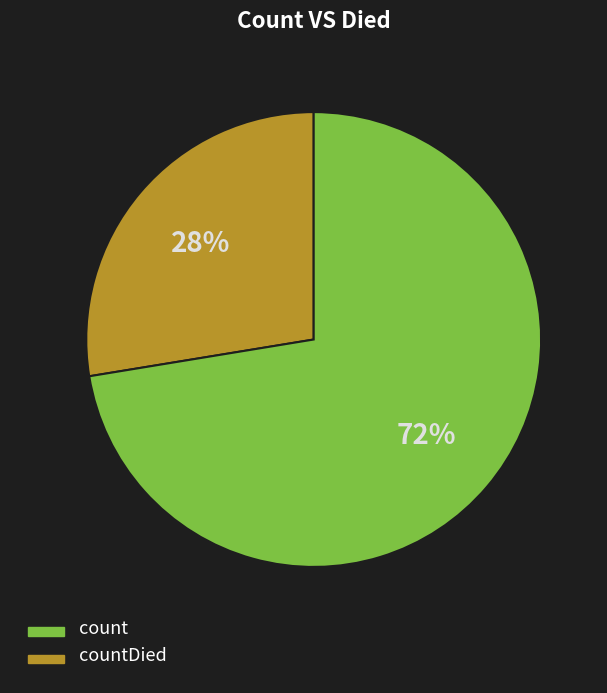

To the nearest percent, what is the average slice percentage?

50%